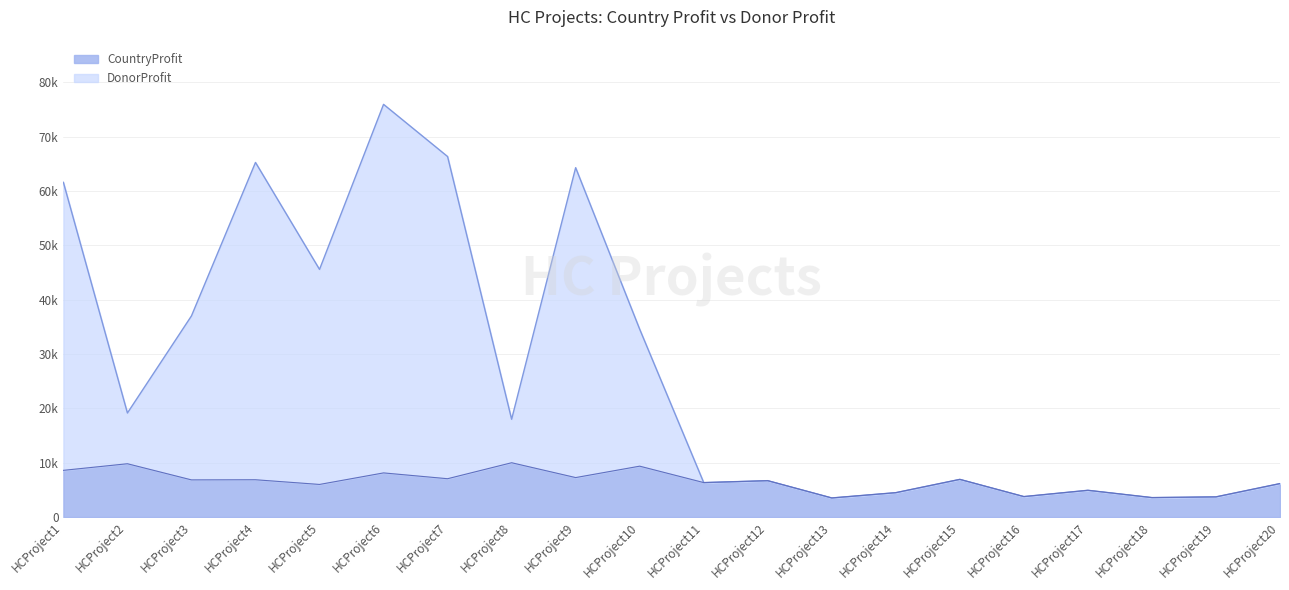

What are all the series names shown in the legend?

CountryProfit, DonorProfit